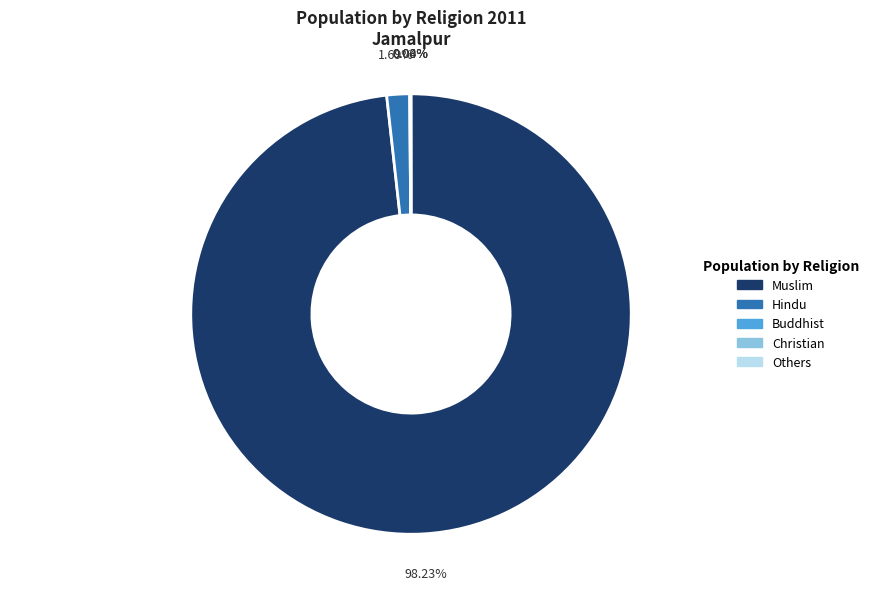

True or false: Muslim accounts for 92% of the total.

False